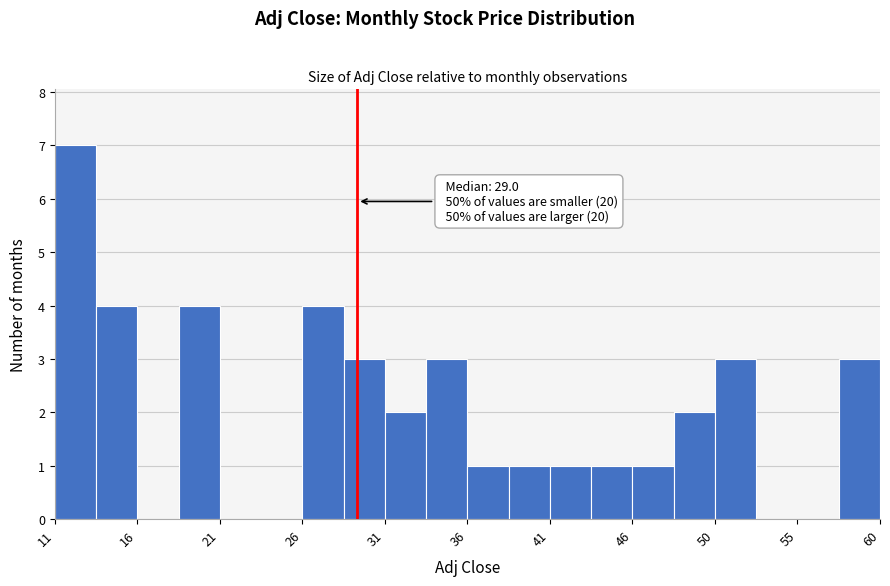

Which range on the x-axis has the tallest bar?

11.0 to 13.5